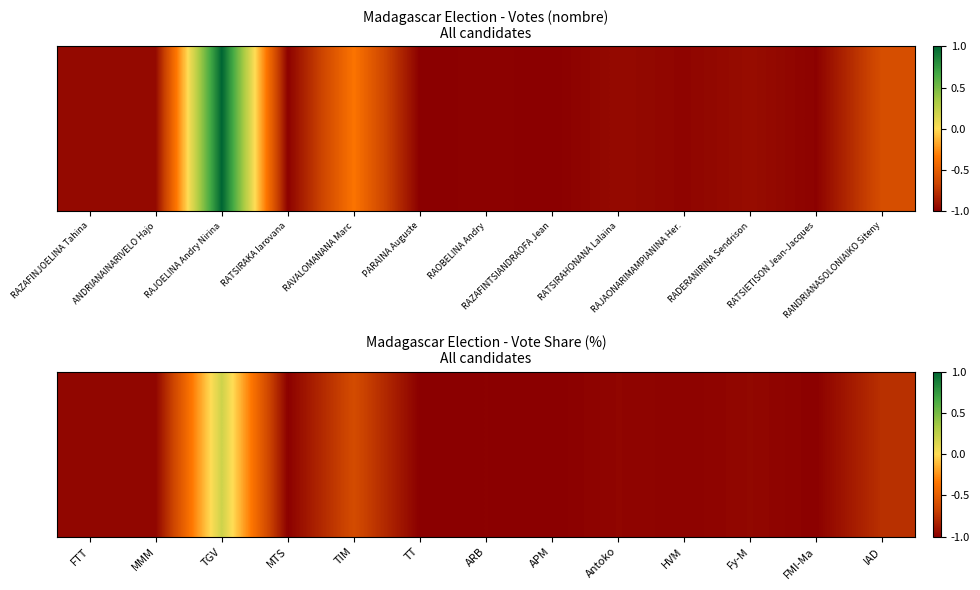

Where does the data first go above 0?

TGV